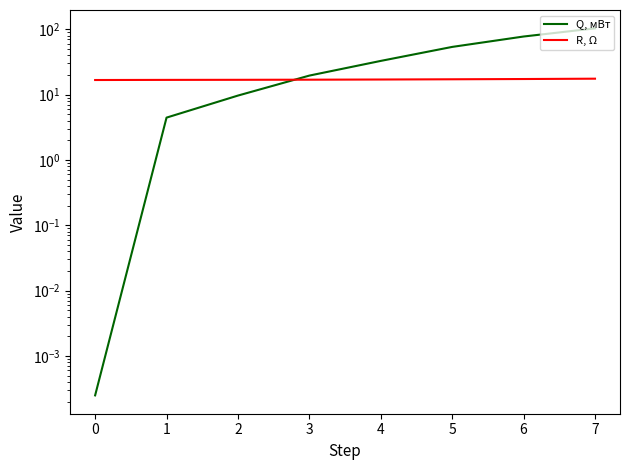

Where is Q, мВт nearest to the value 51?

5